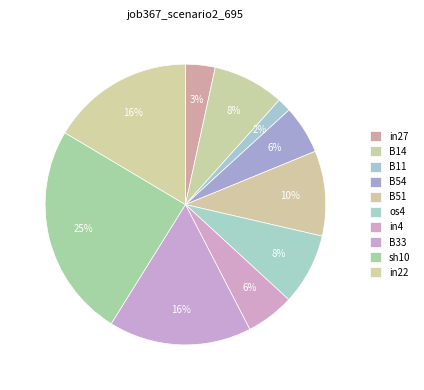

Rank the categories by value from highest to lowest.

sh10, B33, in22, B51, B14, os4, B54, in4, in27, B11